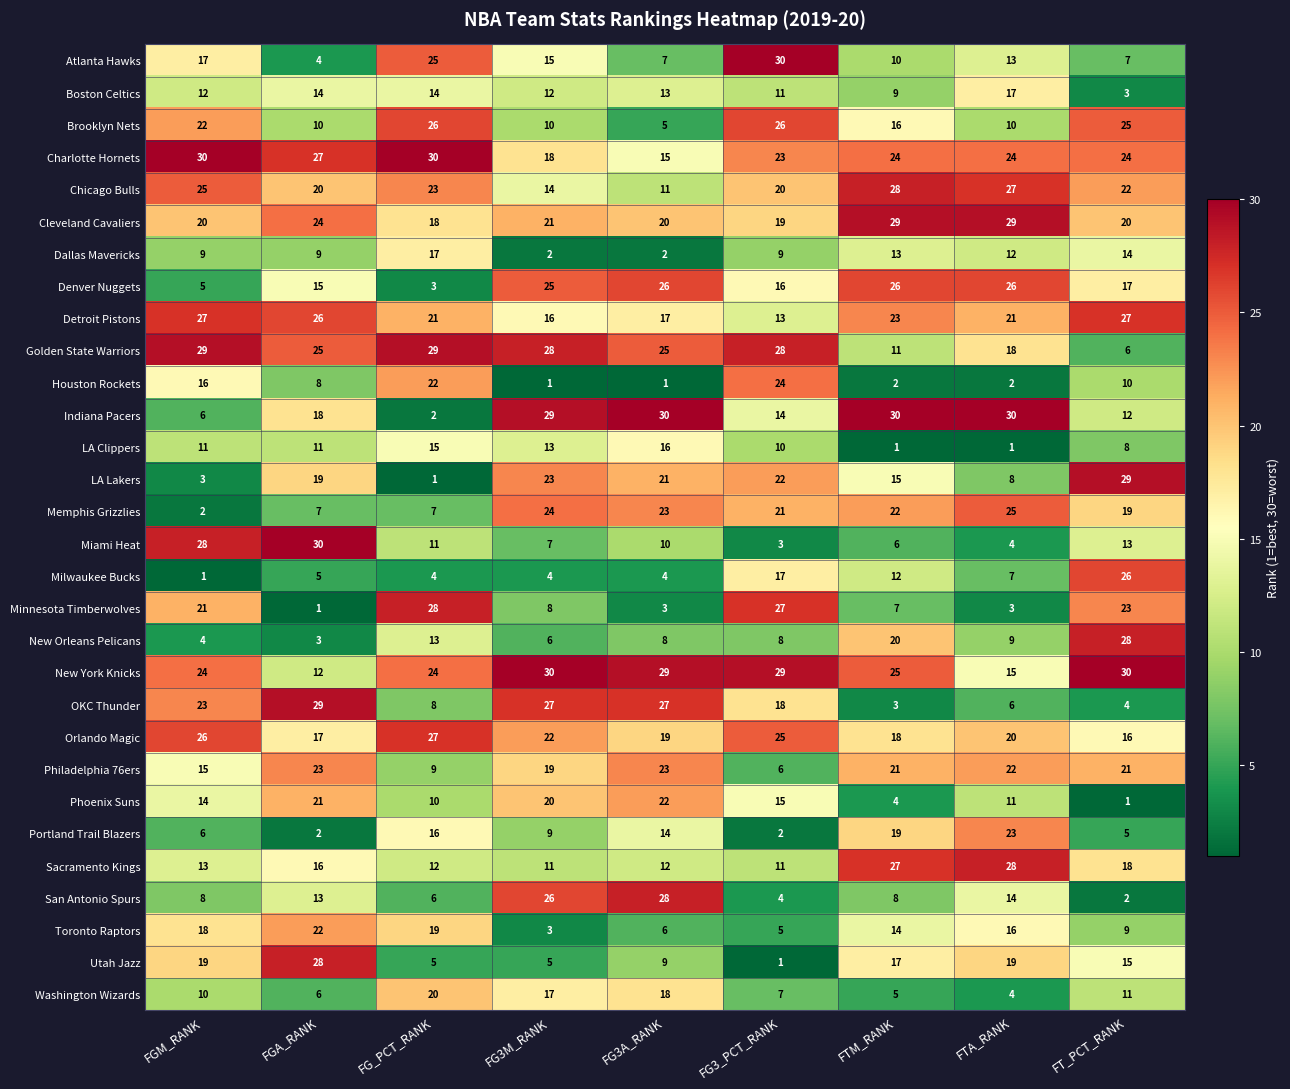

What is the total value across all series at FTA_RANK?

464